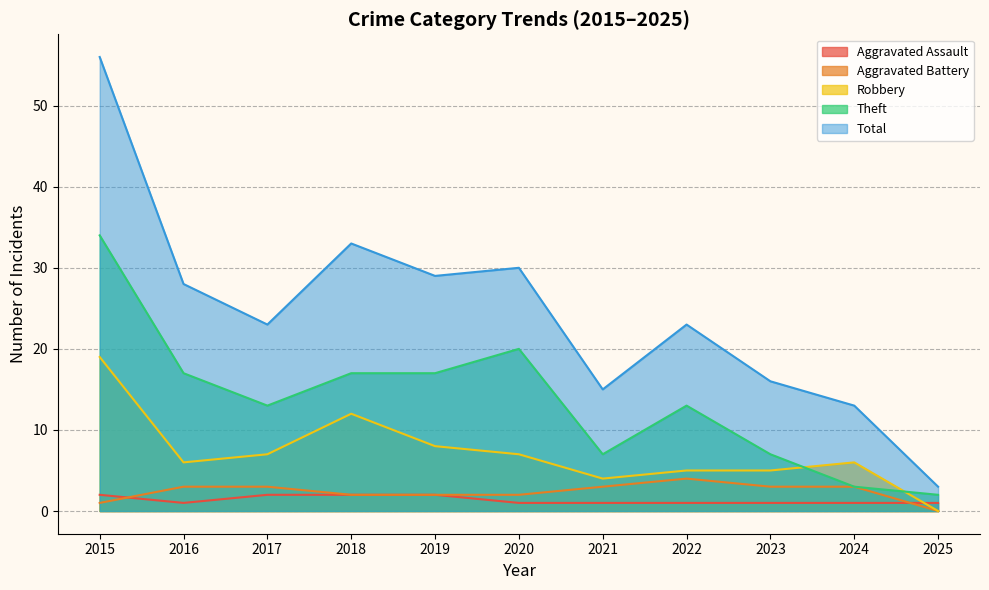

How many lines are shown in the chart?

5